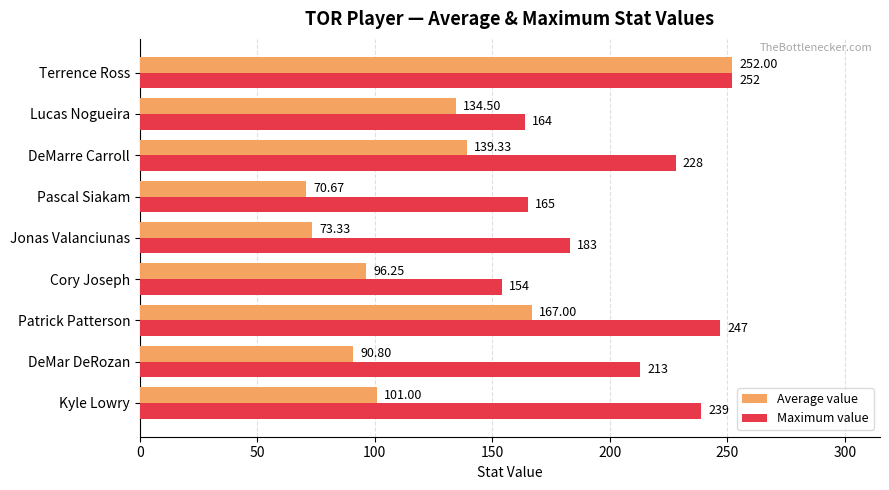

Which label corresponds to the largest value in the chart?

Terrence Ross